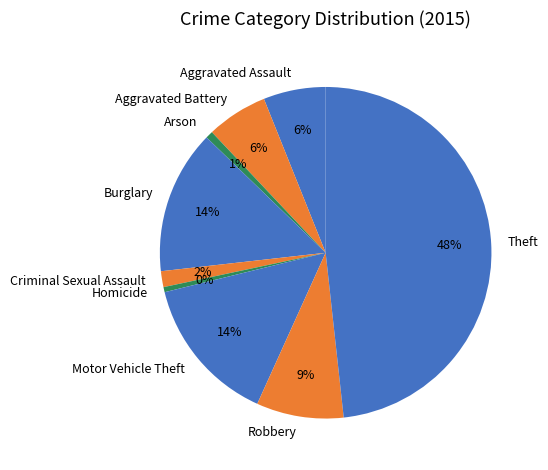

Which category has the biggest portion of the pie?

Theft